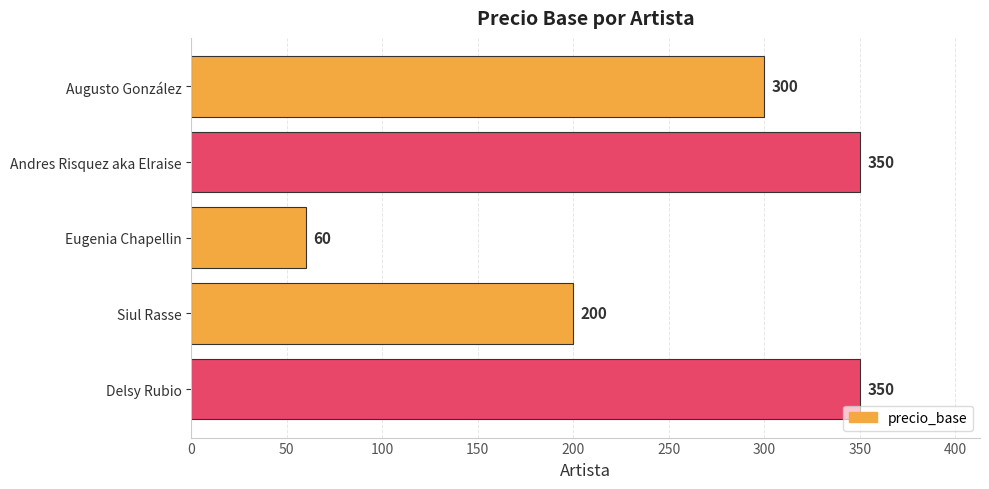

Count the values in the range 200 to 350.

4